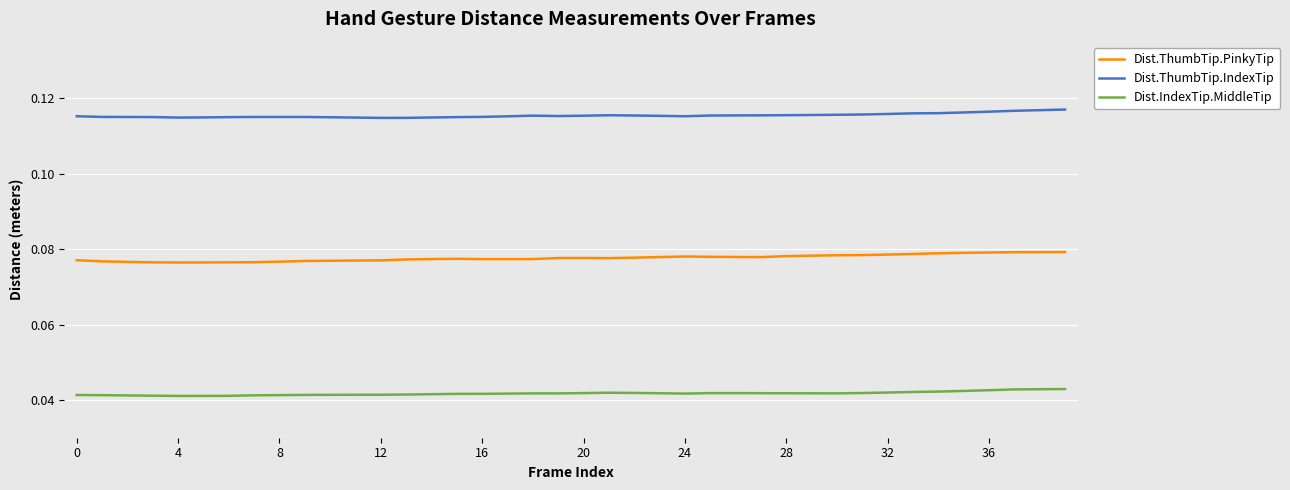

True or false: Dist.ThumbTip.PinkyTip and Dist.ThumbTip.IndexTip intersect in this chart.

False